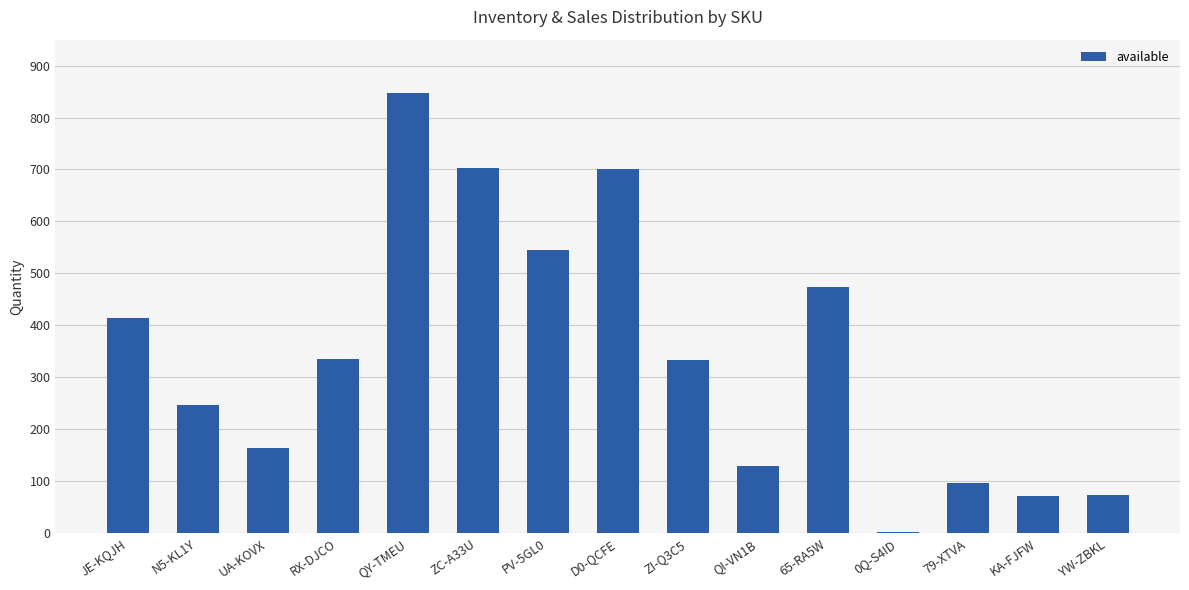

How many distinct data groups are displayed?

1